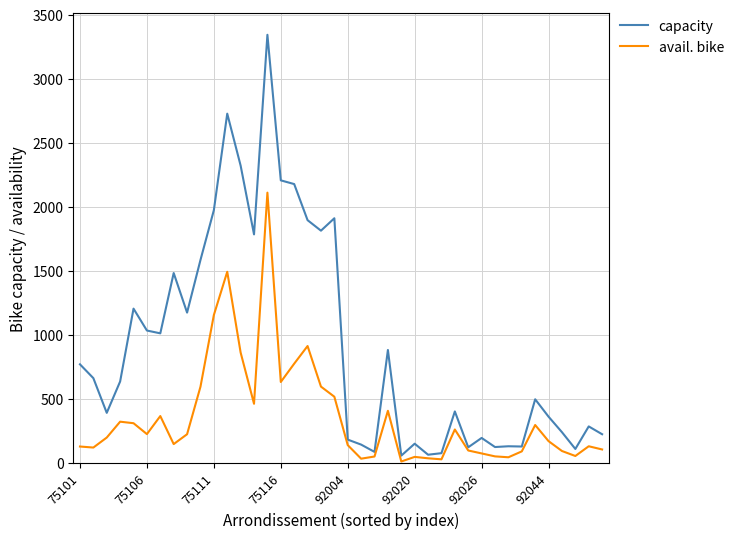

Which series has the largest total across all categories?

capacity